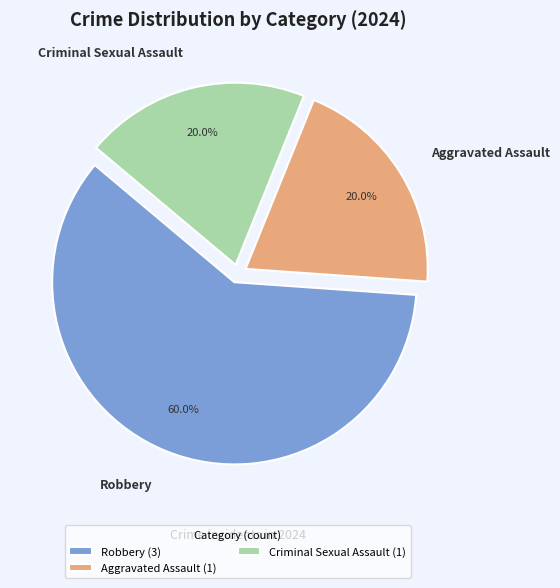

What percentage is NOT represented by Aggravated Assault?

80.0%